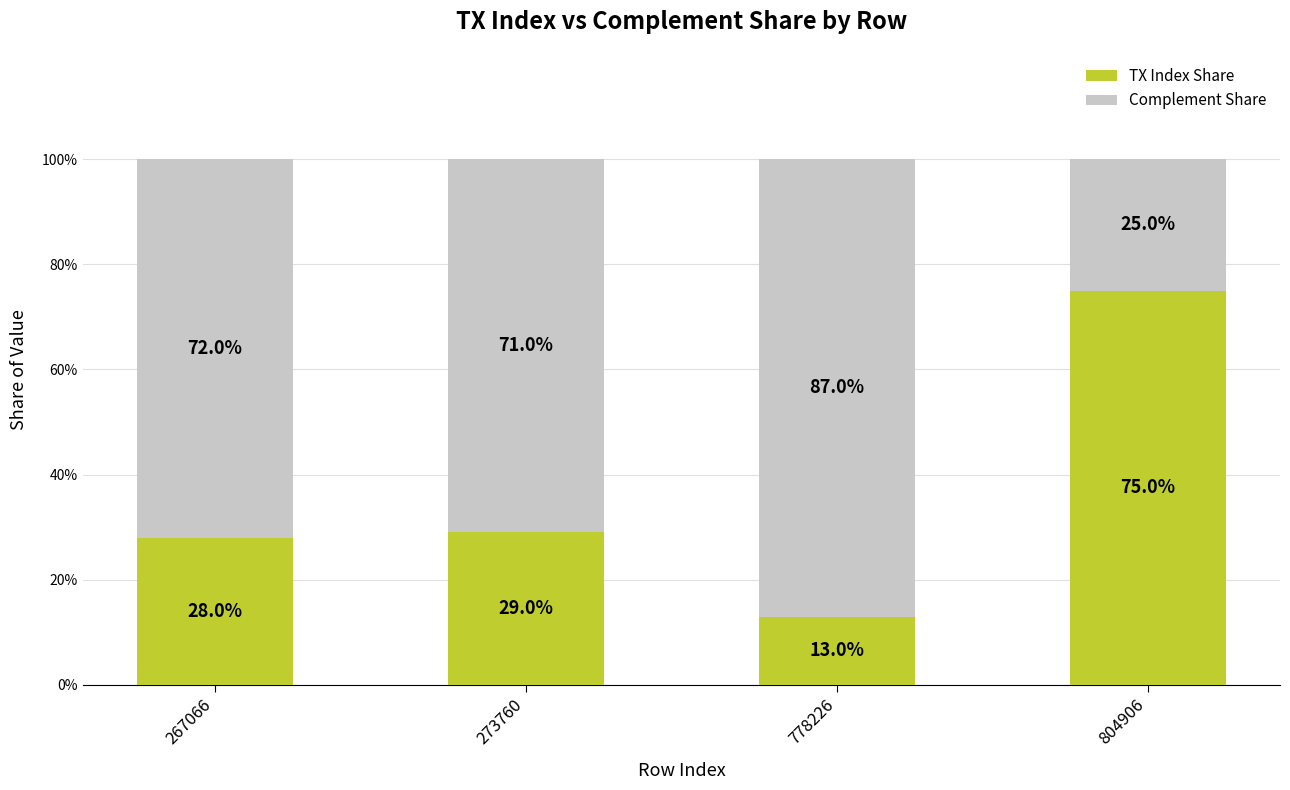

What is the difference between the second highest and minimum values in the TX Index Share series?

16